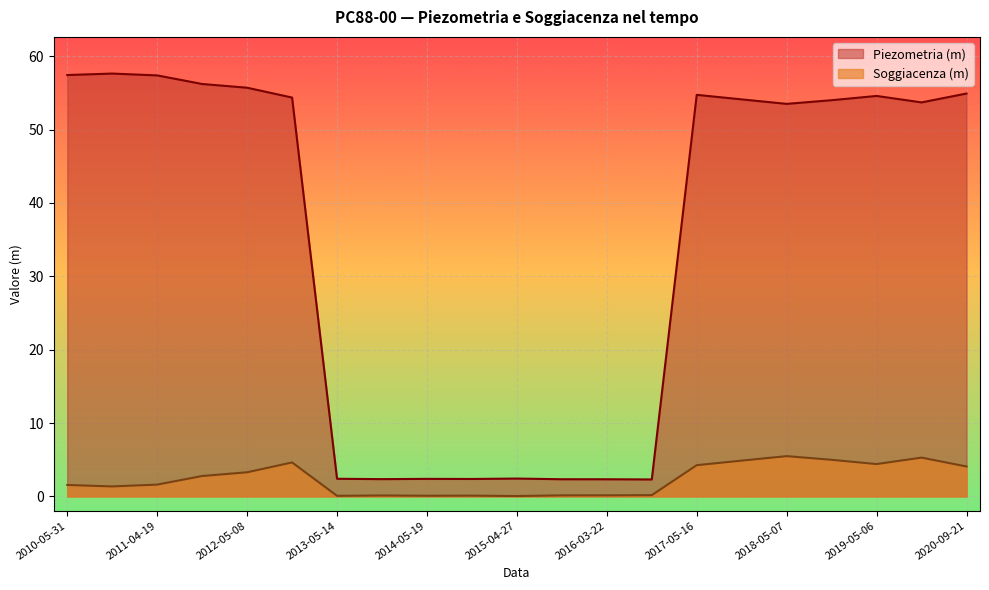

What position from the right is 2010-11-08?

20